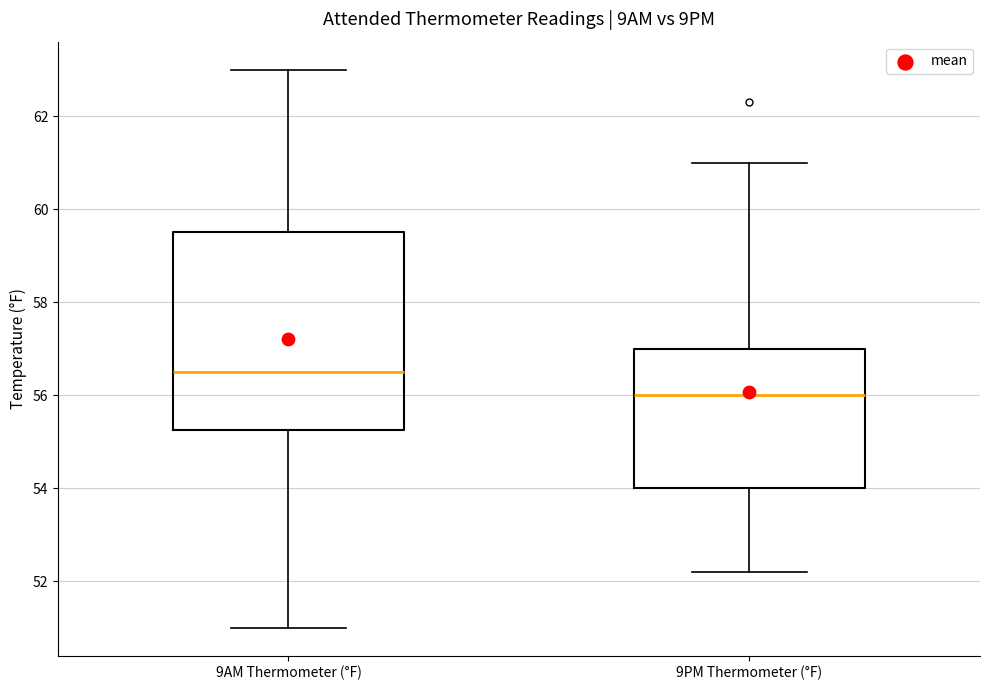

Where is the upper edge of the box for 9AM Thermometer (°F) on the y-axis? The values are not printed on the chart, so give them approximately, as read against the axis.

59.6